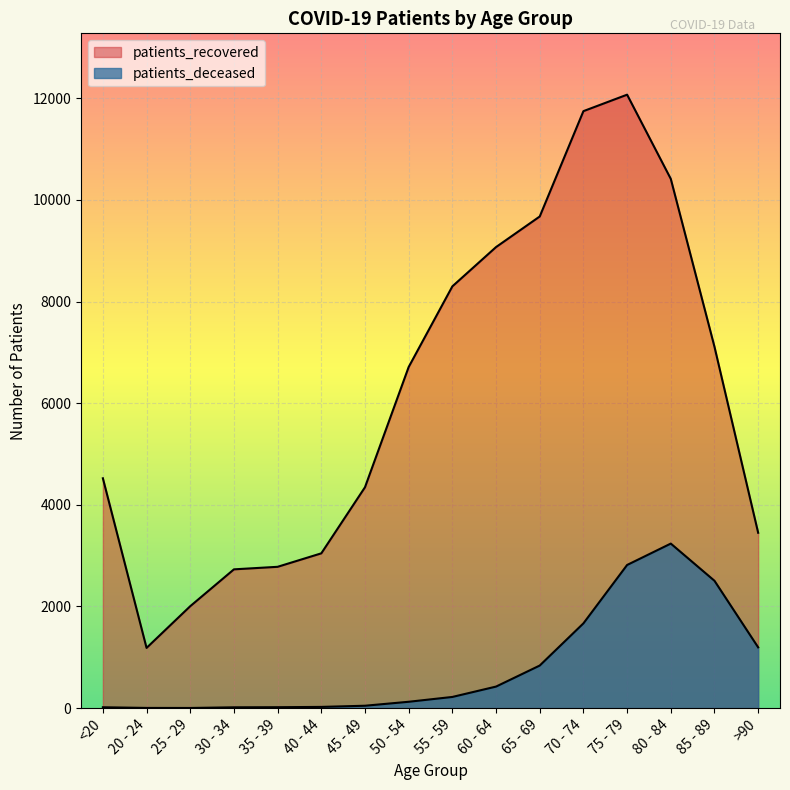

Is it true that patients_recovered equals 20127 at 75 - 79?

False